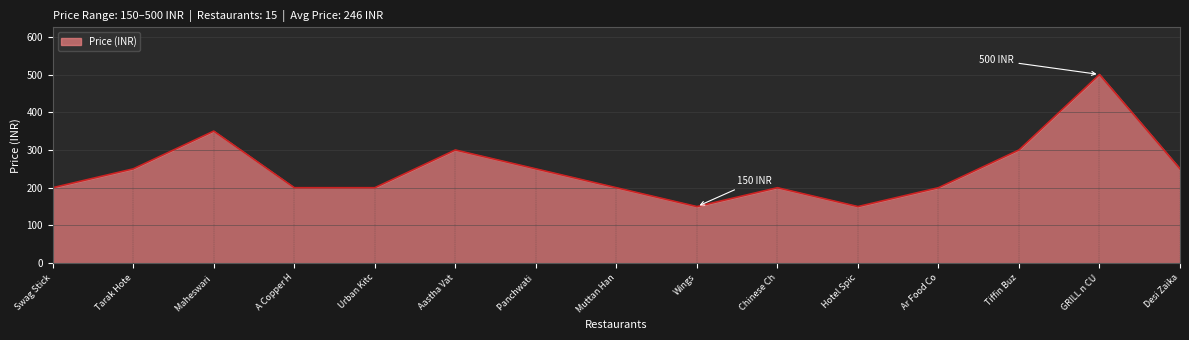

What is the sum of all values?

3700